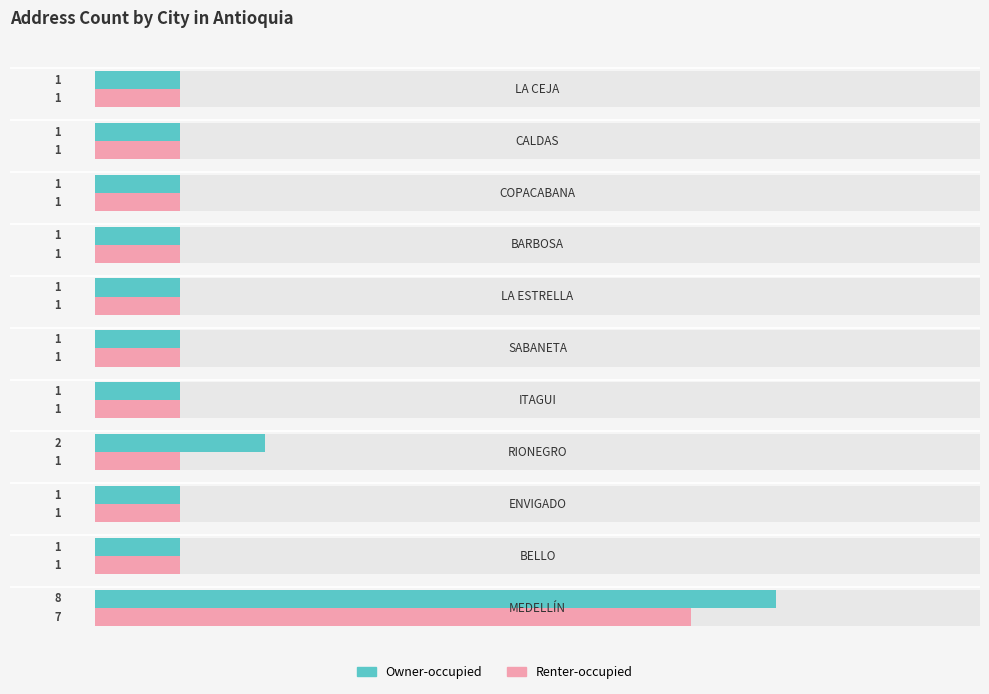

Reading left to right, extract all data points from this chart.

Owner-occupied: 8	1	1	2	1	1	1	1	1	1	1
Renter-occupied: 7	1	1	1	1	1	1	1	1	1	1